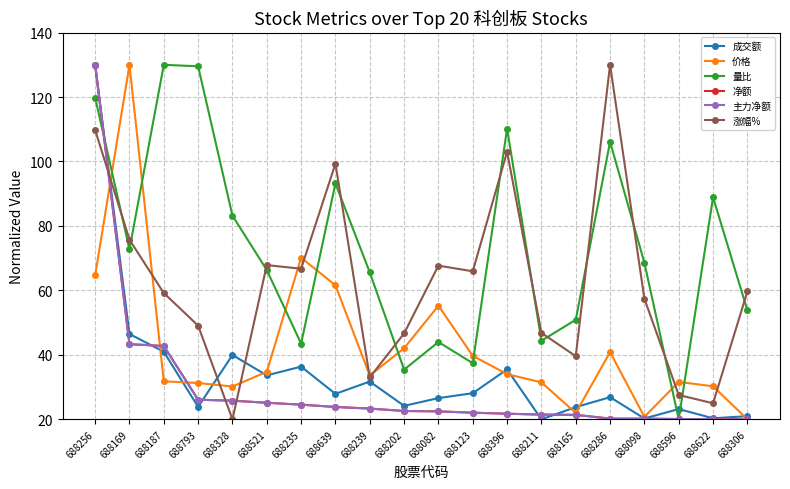

Which series ends up on top after the final intersection of 净额 and 量比?

量比